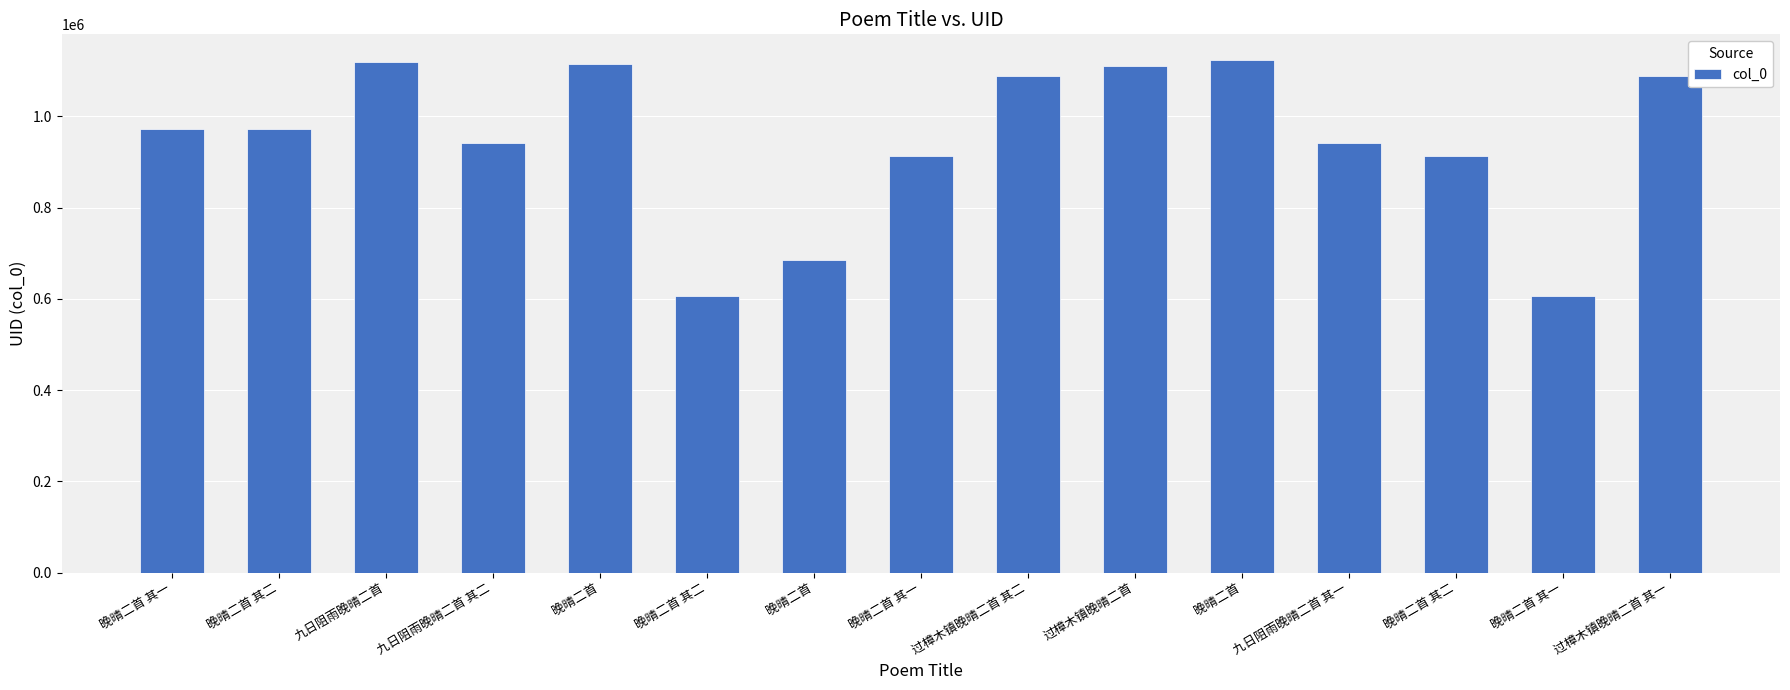

Which category has the highest value across all series?

晚晴二首